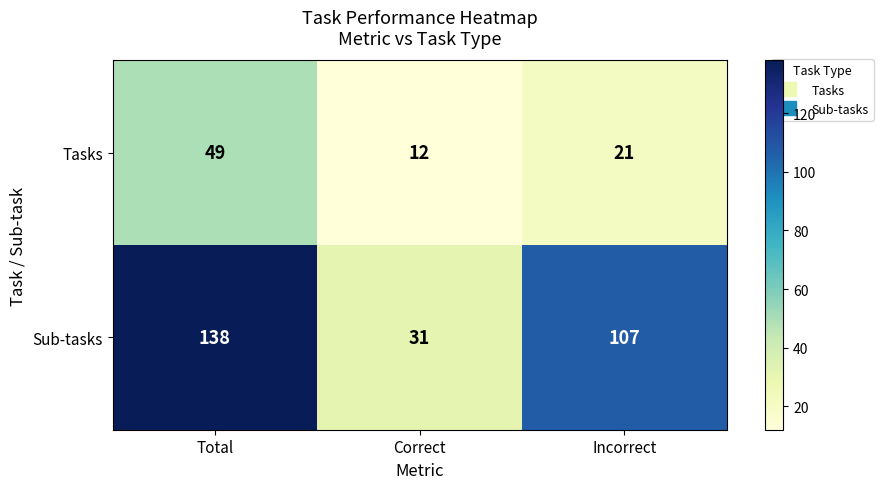

Count the Sub-tasks values in the range 31 to 138.

3